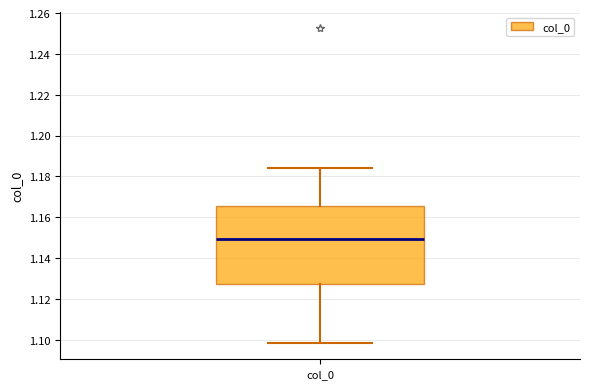

Transcribe this box plot: give where the median line is, the range the box spans, and where the two whiskers end, as read against the y-axis. The values are not printed on the chart, so give them approximately, as read against the axis.

median 1.150, box 1.128 to 1.166, whiskers 1.098 to 1.184